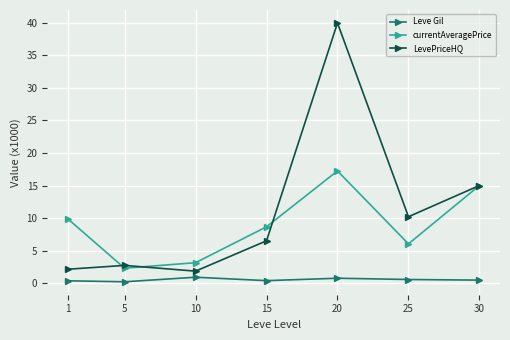

What is the spread (max minus min) of values at 15?

8.3